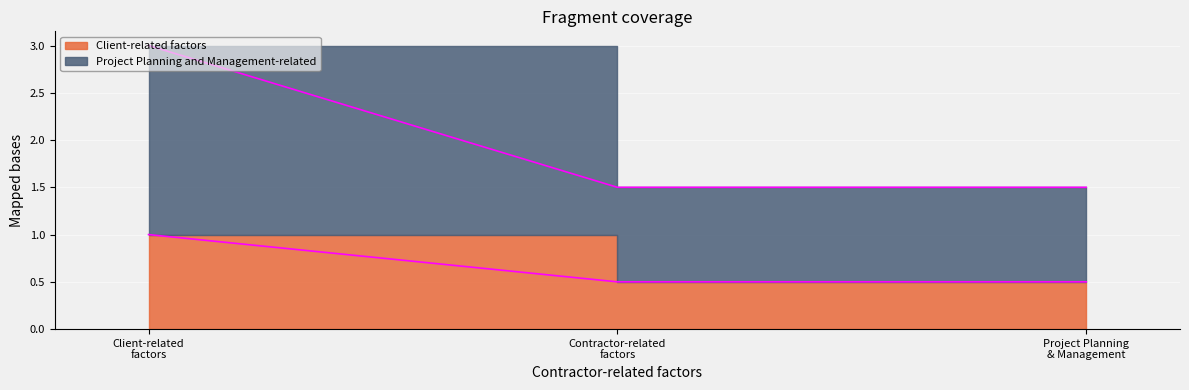

What are all the series names shown in the legend?

Client-related factors, Project Planning and Management-related